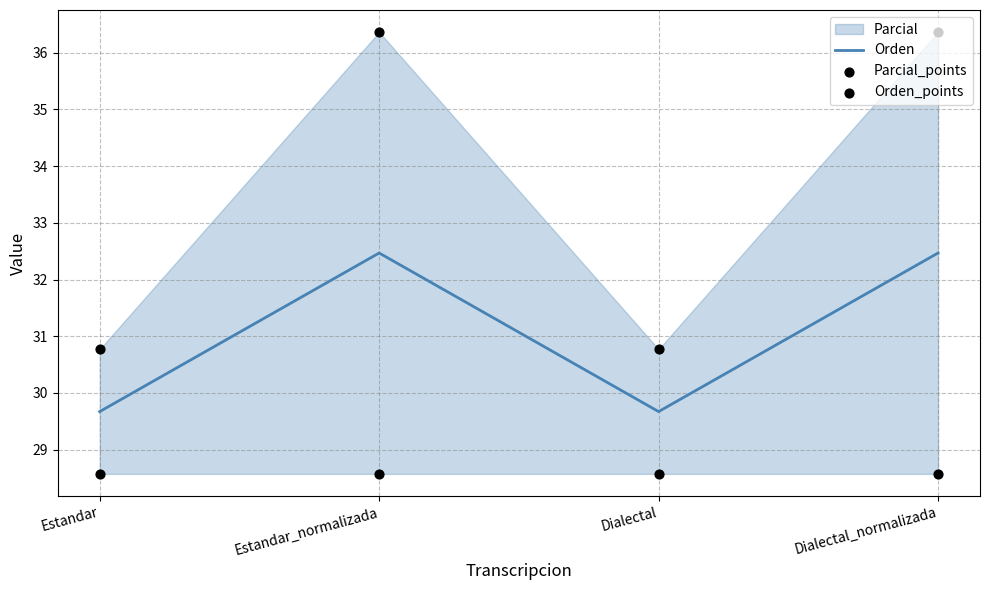

What is the total value across all series at Dialectal_normalizada?

97.4